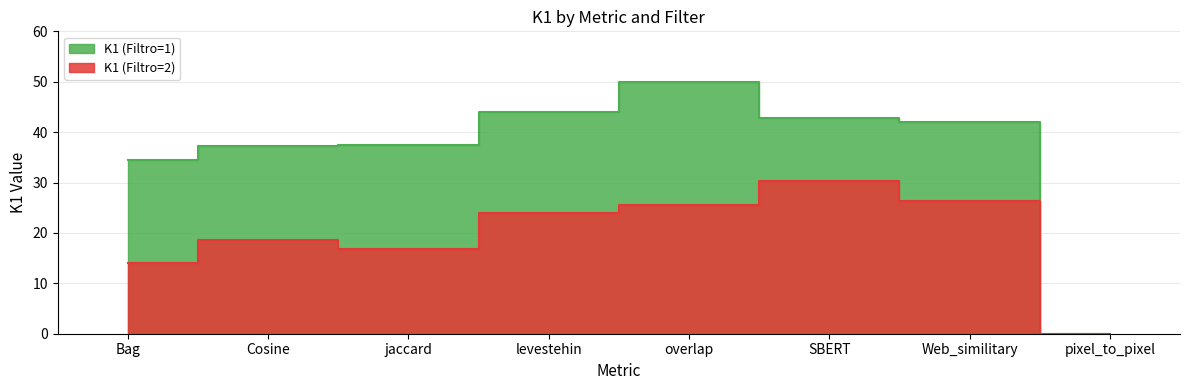

How many values in the K1 (Filtro=1) series are below 42?

4